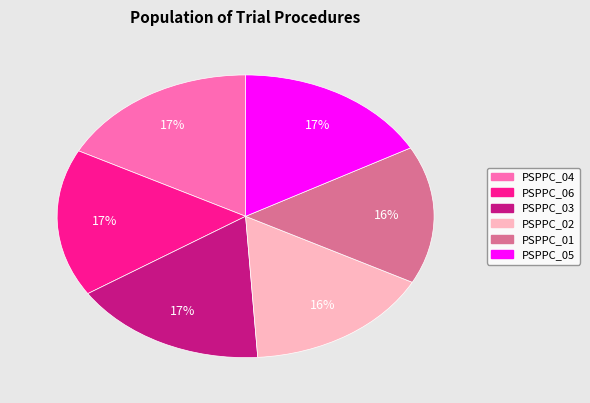

What is the ratio of the value at PSPPC_01 to the value at PSPPC_05?

0.9